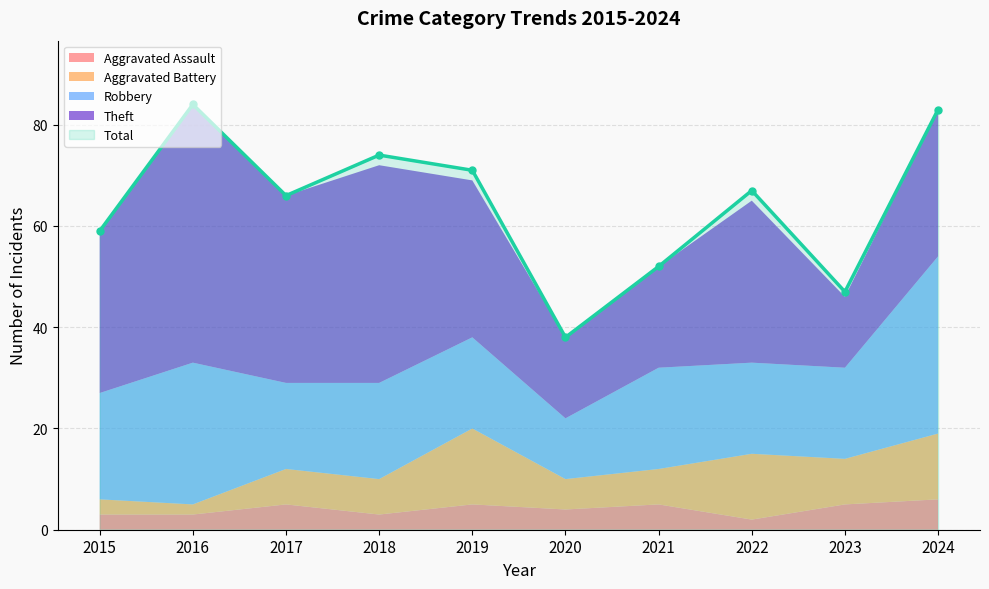

Reading right to left, transcribe all the data shown in this chart.

Aggravated Assault: 2024=6	2023=5	2022=2	2021=5	2020=4	2019=5	2018=3	2017=5	2016=3	2015=3
Aggravated Battery: 2024=13	2023=9	2022=13	2021=7	2020=6	2019=15	2018=7	2017=7	2016=2	2015=3
Robbery: 2024=35	2023=18	2022=18	2021=20	2020=12	2019=18	2018=19	2017=17	2016=28	2015=21
Theft: 2024=29	2023=14	2022=32	2021=20	2020=16	2019=31	2018=43	2017=37	2016=51	2015=32
Total: 2024=83	2023=47	2022=67	2021=52	2020=38	2019=71	2018=74	2017=66	2016=84	2015=59